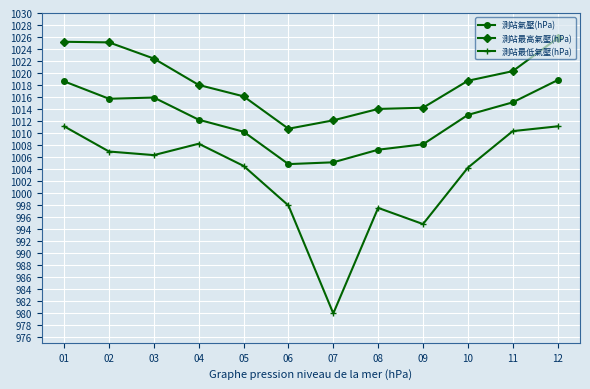

Does the chart have visible grid lines?

Yes